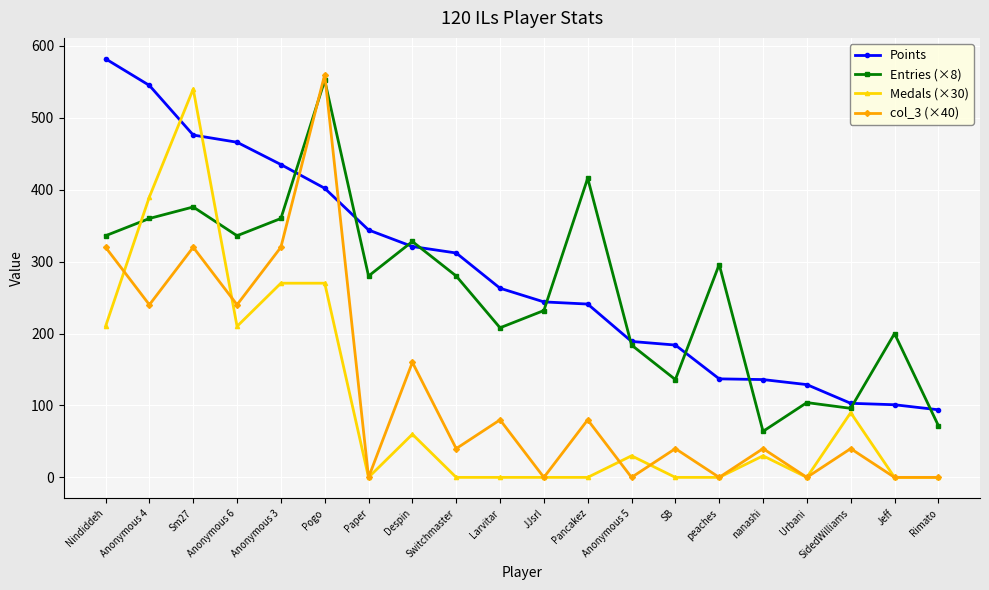

What is the label of the 16th point from the right?

Anonymous 3